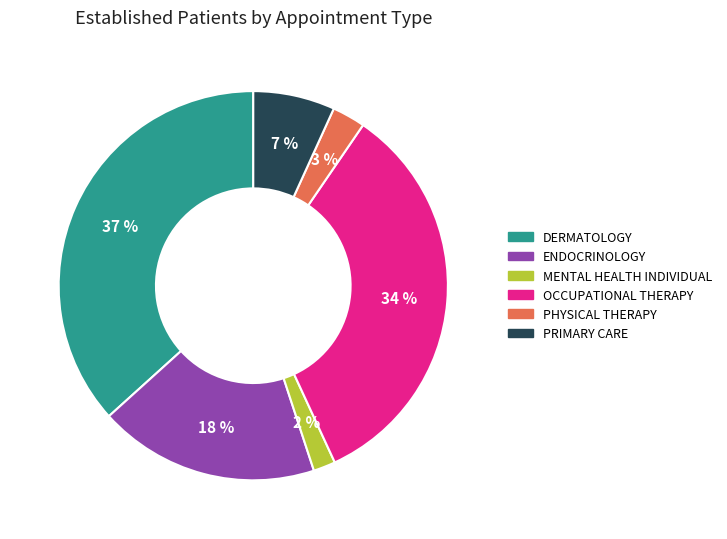

To the nearest percent, what is the combined percentage of PHYSICAL THERAPY and PRIMARY CARE?

10%